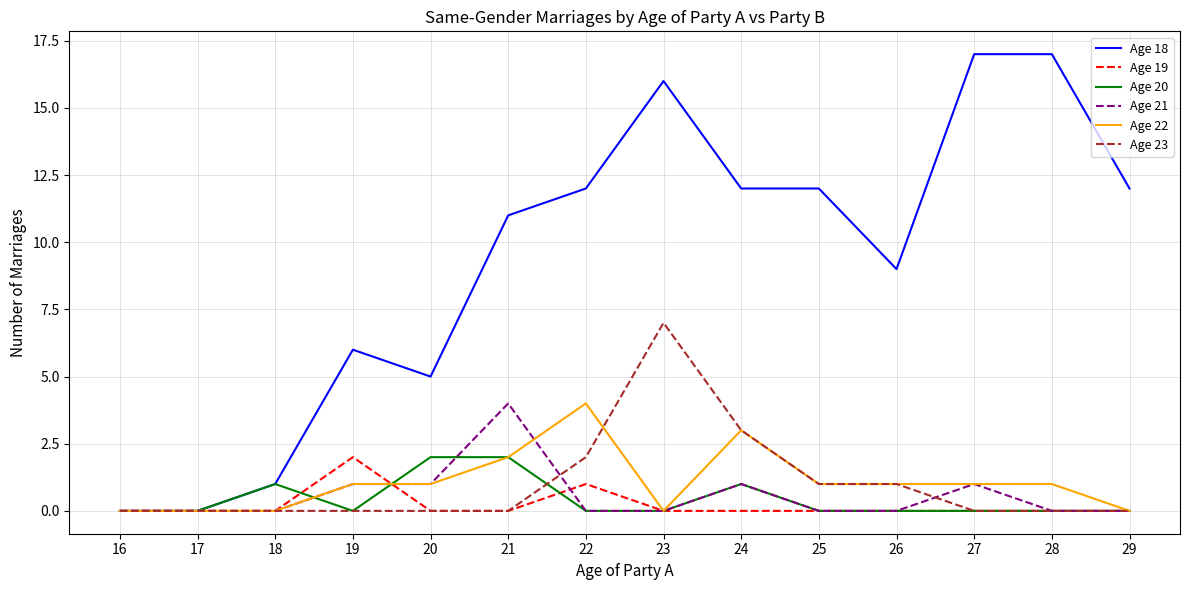

Which series has the largest range (max minus min)?

Age 18